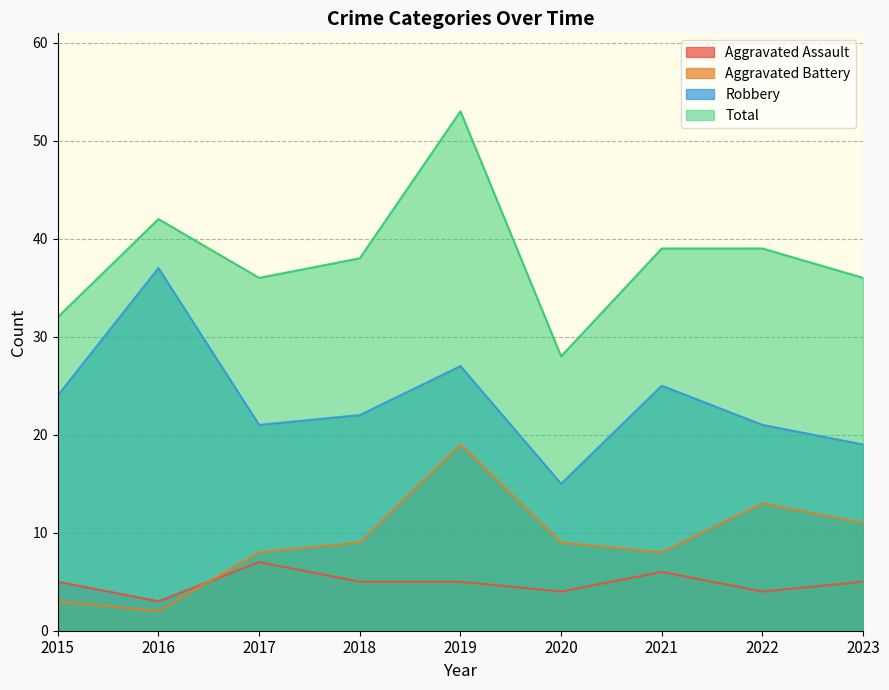

At which category does the chart reach its minimum across all series?

2016